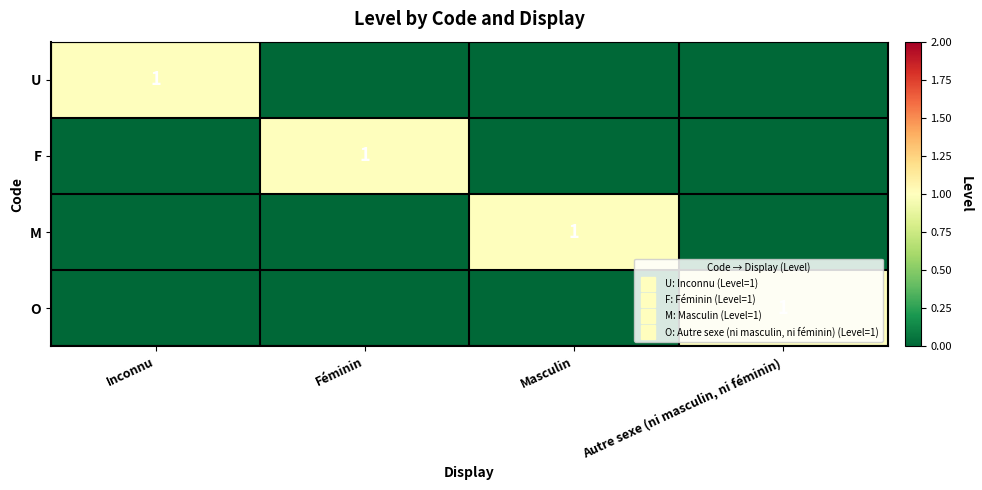

What is the sum of all M values?

1